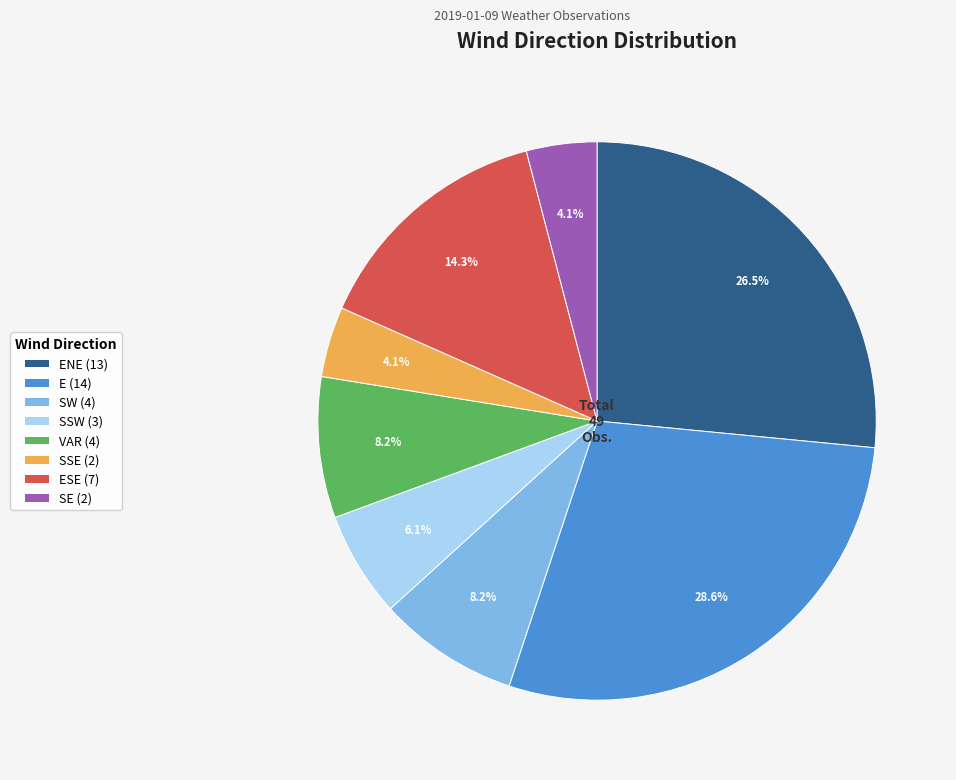

What portion of the pie excludes SSE (2)?

95.9%